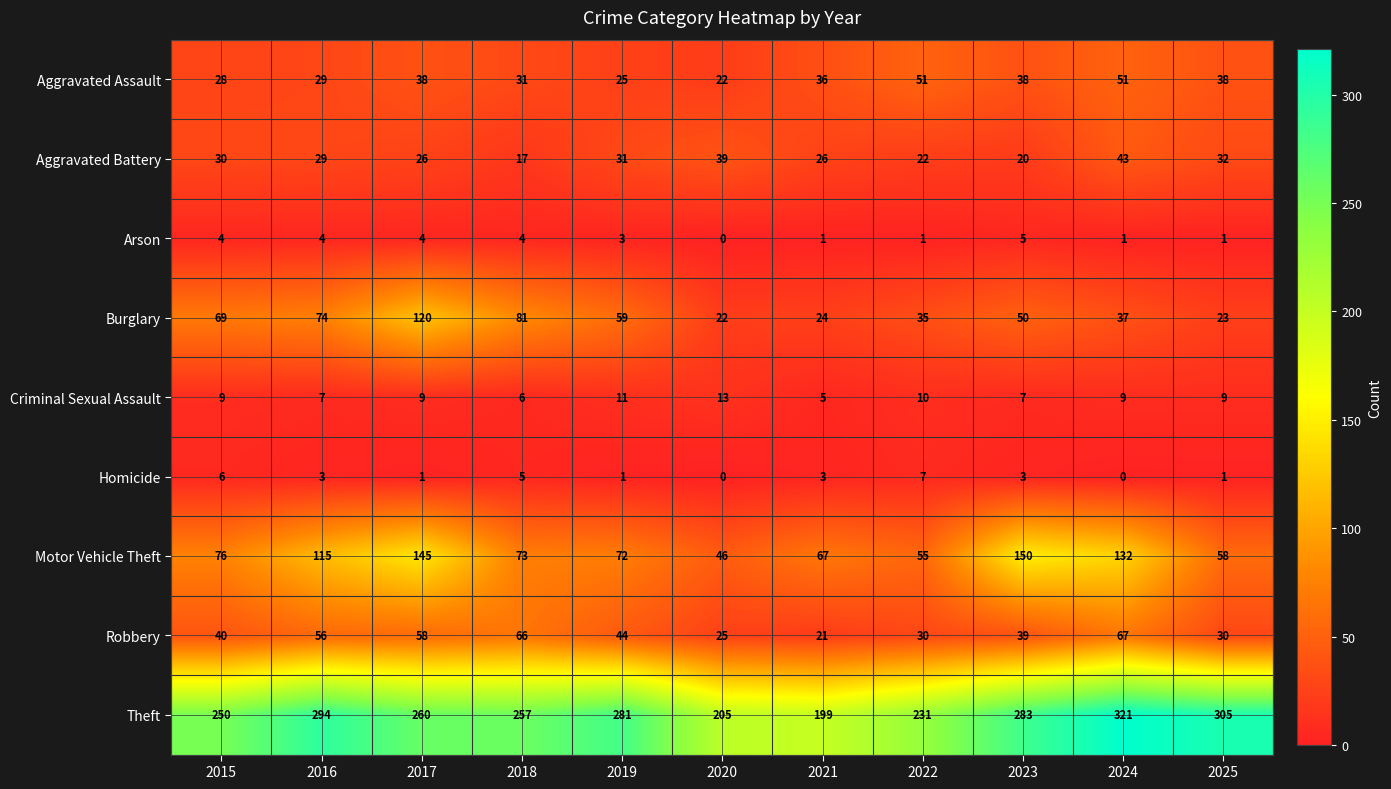

Which series has the largest range (max minus min)?

Theft